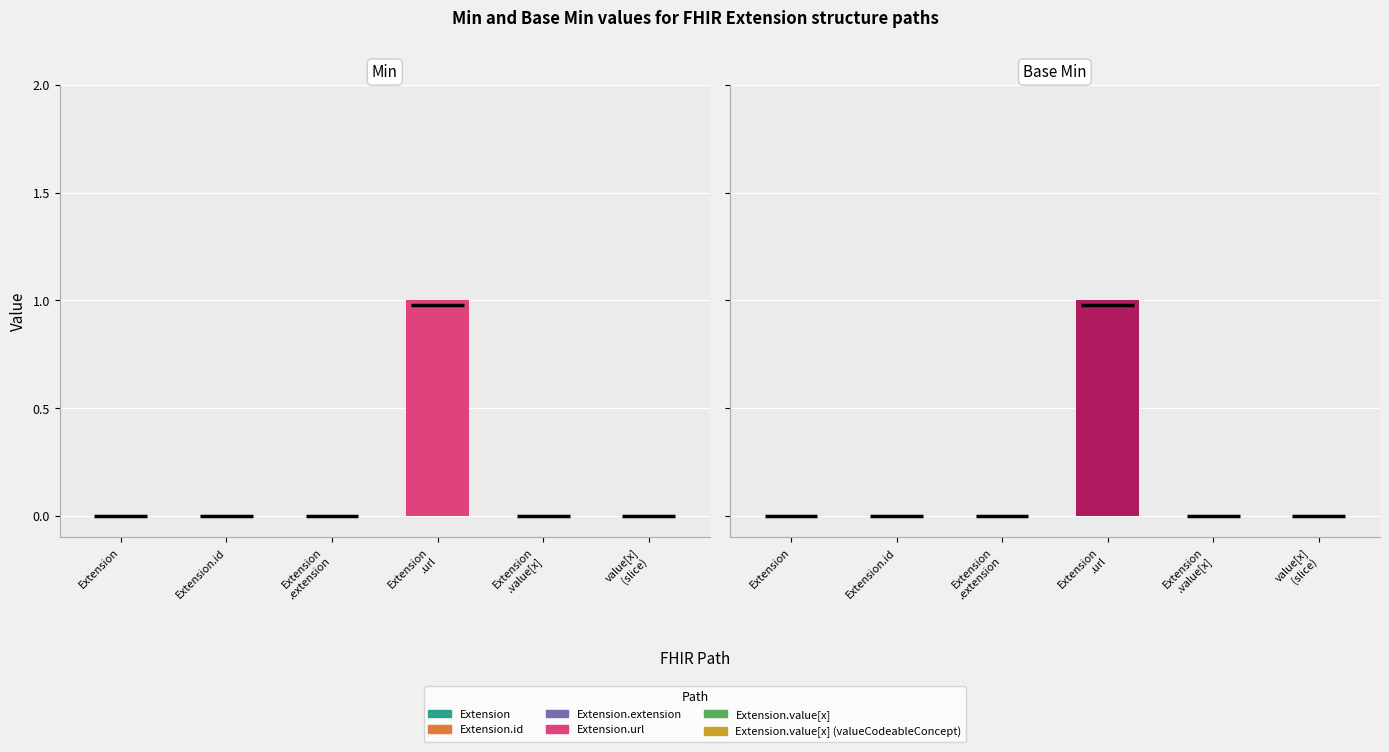

Which series changed the most between Extension.value[x] and Extension.value[x] (valueCodeableConcept)?

Min